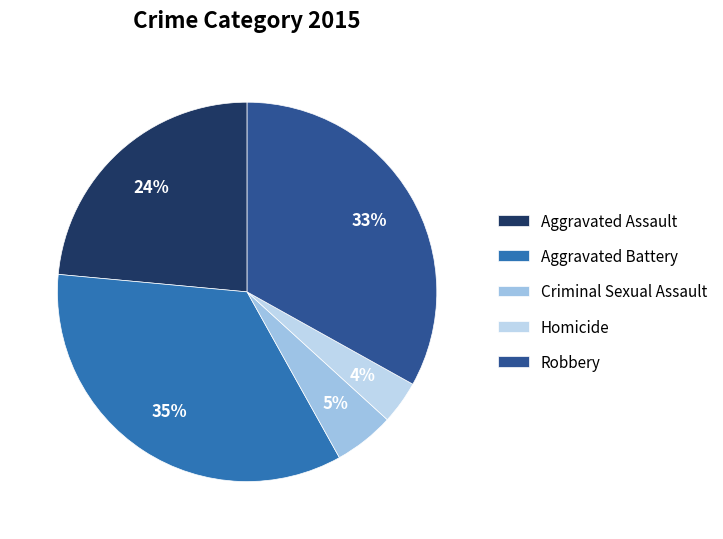

Rank the categories by value from lowest to highest.

Homicide, Criminal Sexual Assault, Aggravated Assault, Robbery, Aggravated Battery